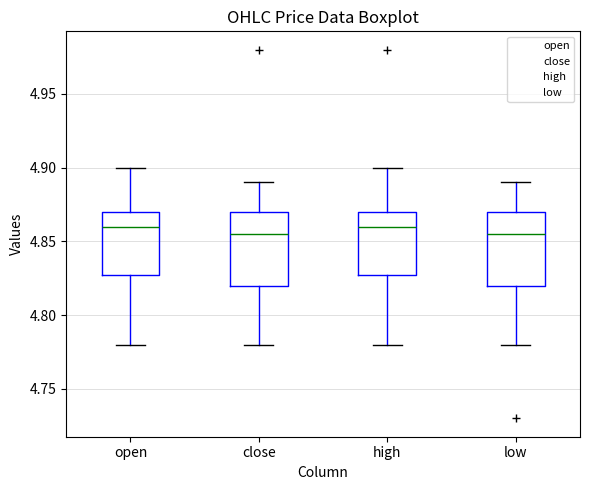

Where is the upper edge of the box for high on the y-axis? The values are not printed on the chart, so give them approximately, as read against the axis.

4.870